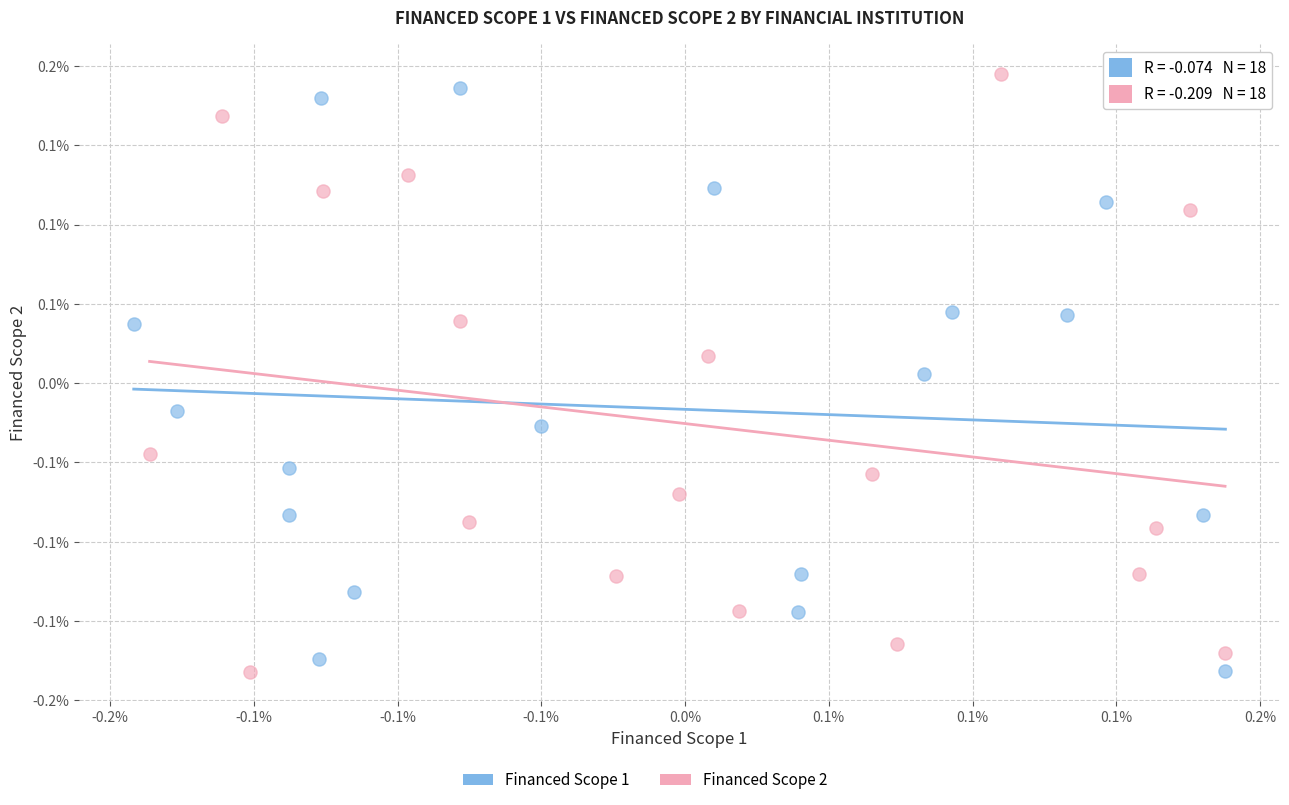

Which series contains the highest Y value?

Financed Scope 2